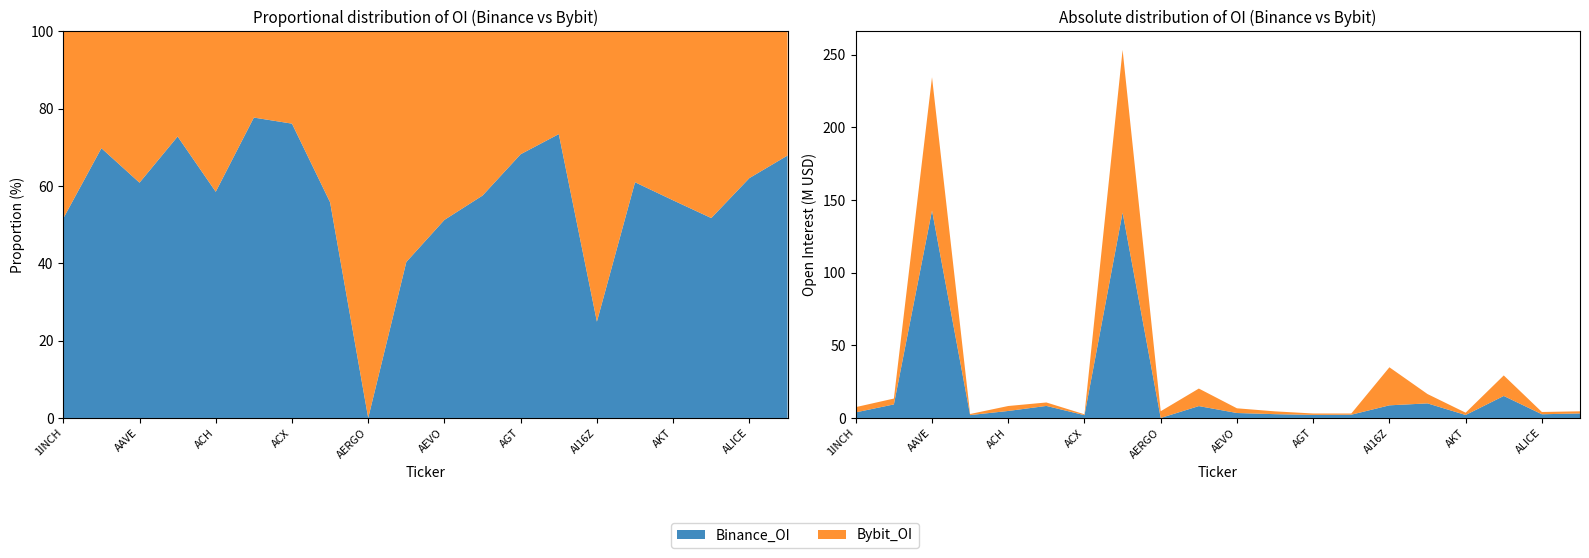

Reading left to right, what are all the values shown in this chart?

Binance_OI: 3849199	9329201	142755454	1985798	4817536	8285532	1923896	141349387	0	8169832	3407536	2614086	2101418	2245969	8693450	10034655	2043515	15142711	2555188	3104812
Bybit_OI: 3605634	4035678	91729123	740801	3413762	2373984	602312	111944300	4636032	12071040	3240559	1928460	977762	811845	26185728	6418341	1585603	14131608	1561805	1467589